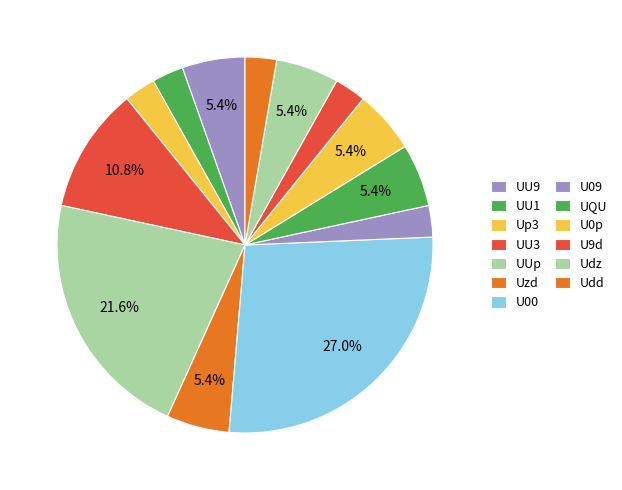

How many slices are in this pie chart?

13